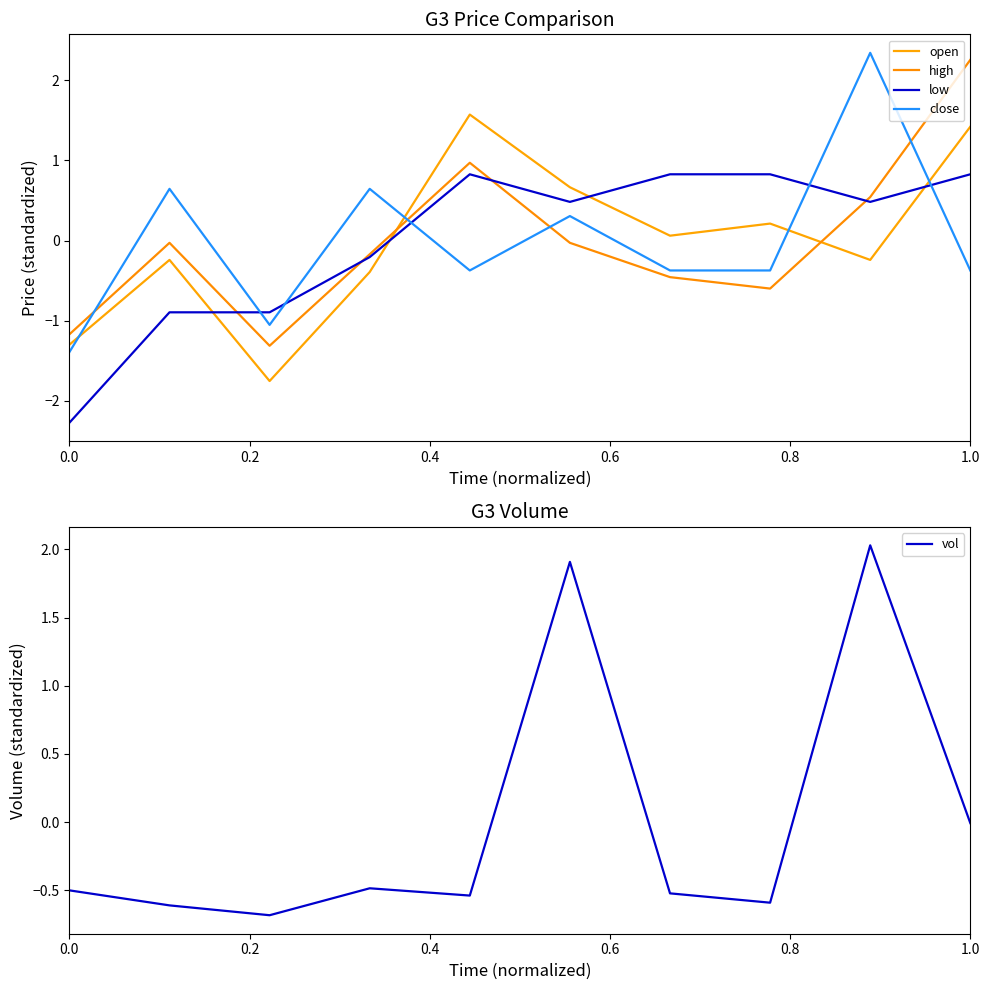

How many intersections are there between high and open?

2